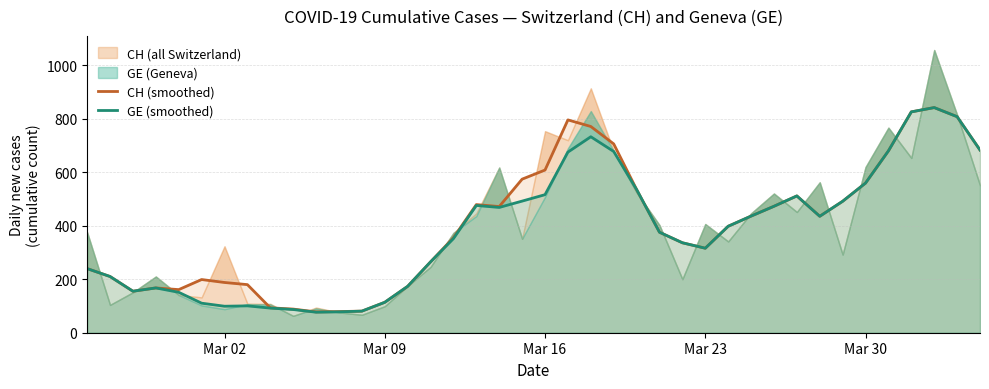

What is the sum of all GE (smoothed) values?

15282.7